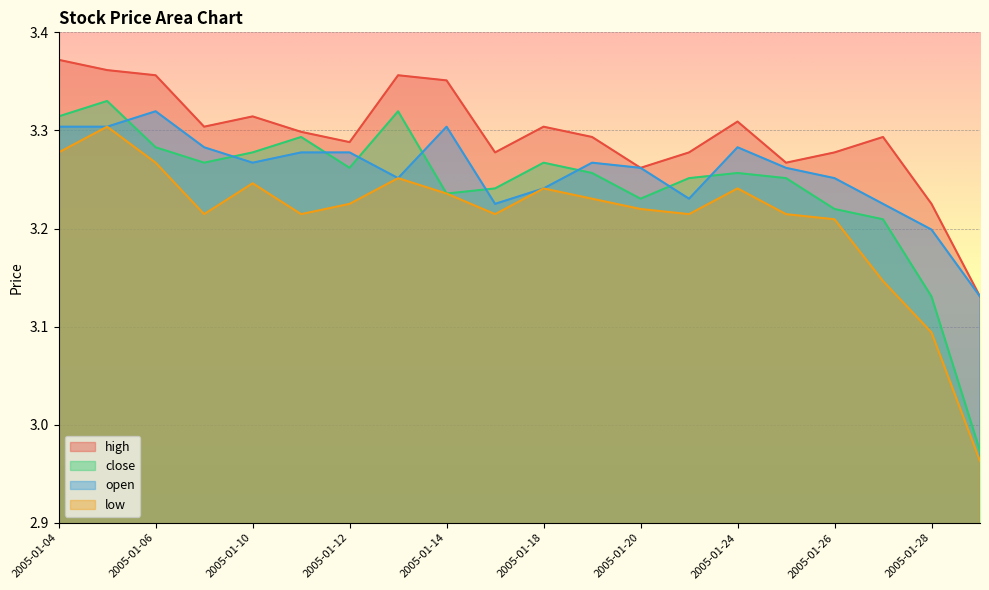

Rank the categories by open value from lowest to highest.

2005-01-31, 2005-01-28, 2005-01-17, 2005-01-27, 2005-01-21, 2005-01-18, 2005-01-13, 2005-01-26, 2005-01-20, 2005-01-25, 2005-01-10, 2005-01-19, 2005-01-11, 2005-01-12, 2005-01-07, 2005-01-24, 2005-01-04, 2005-01-05, 2005-01-14, 2005-01-06